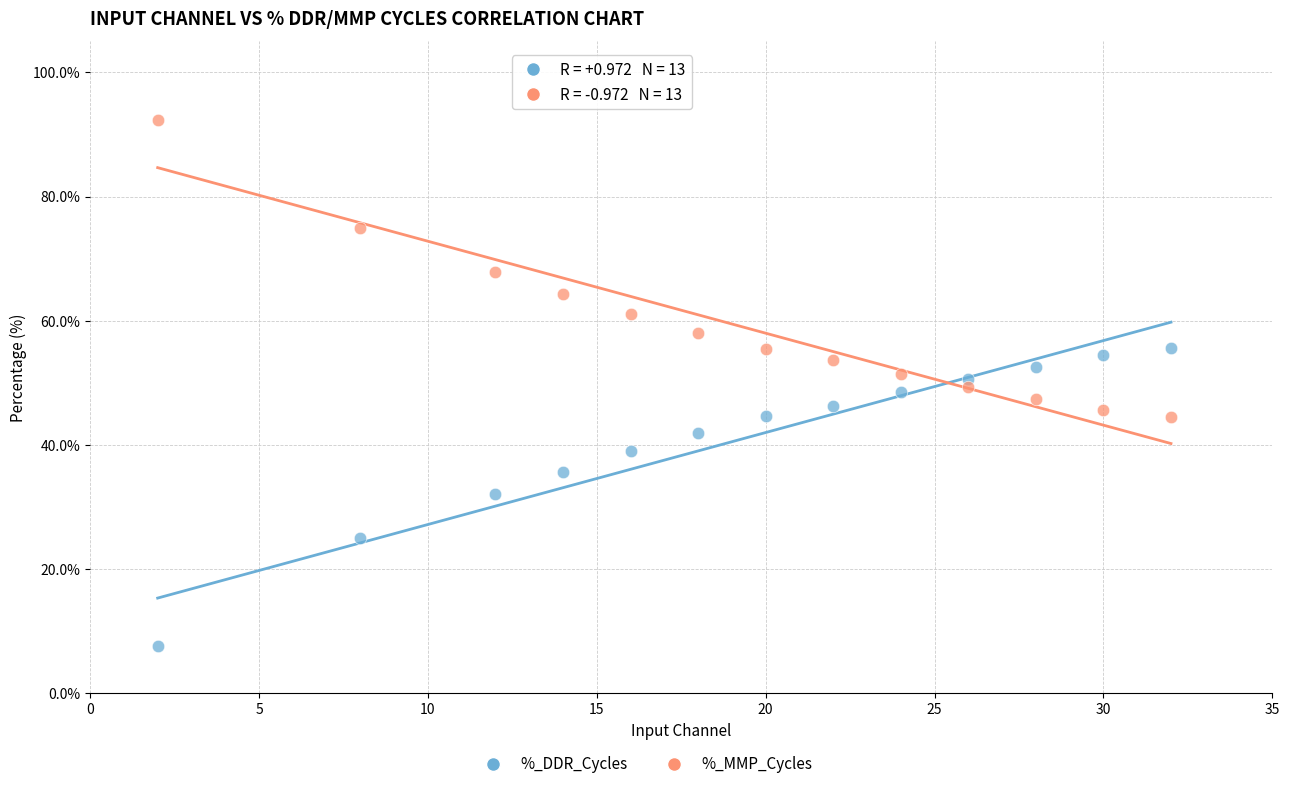

Which series contains the lowest Y value?

%_DDR_Cycles